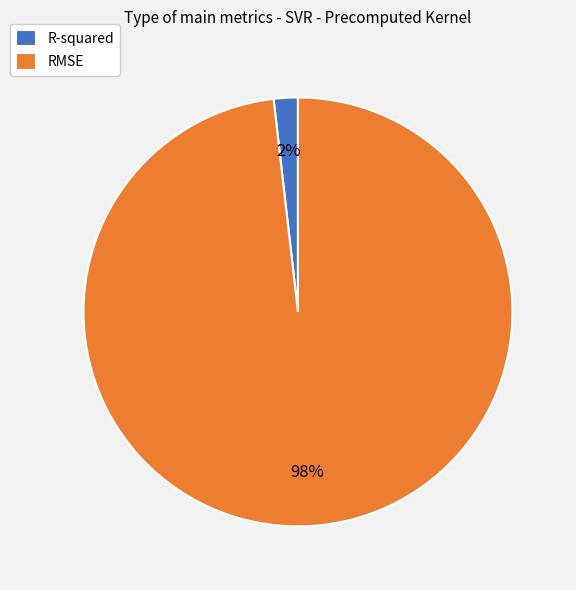

True or false: R-squared accounts for 15% of the total.

False